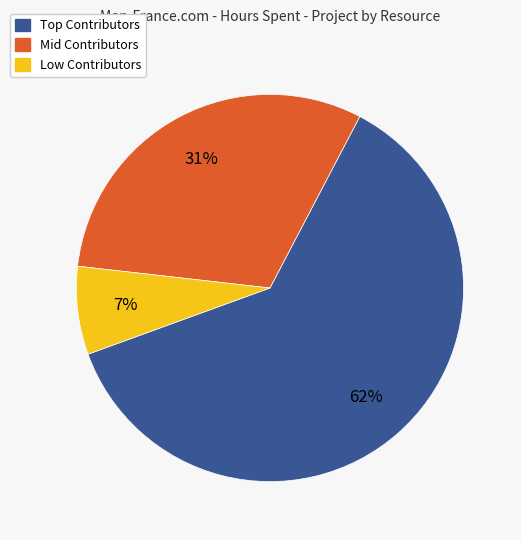

To the nearest percent, what is the average slice percentage?

33%